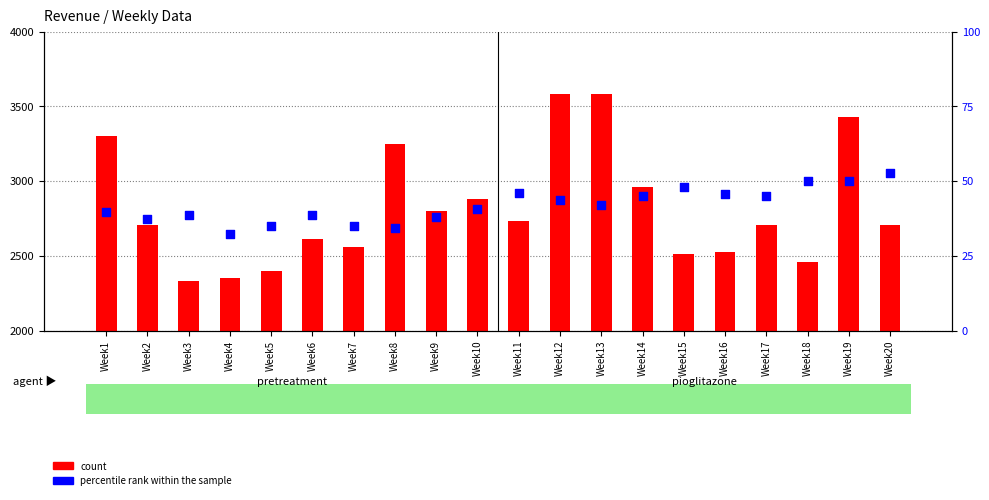

Which series has the largest Y range (max minus min)?

count